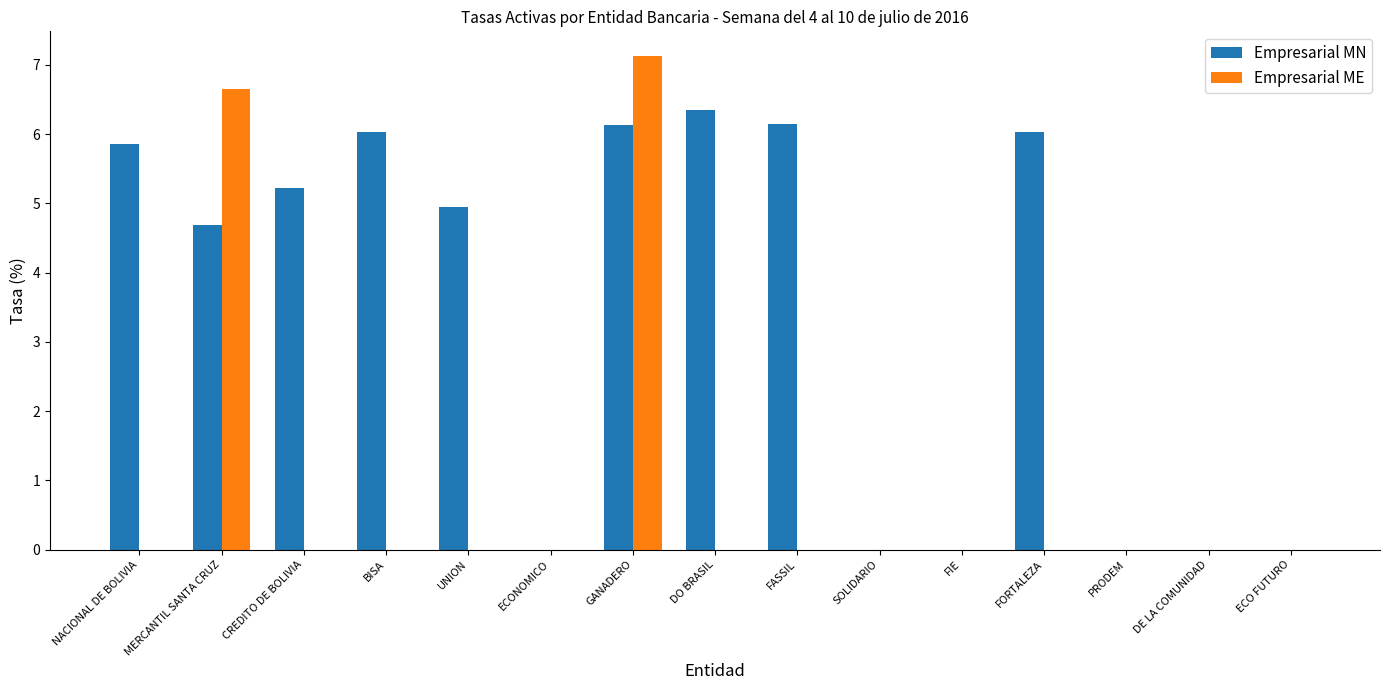

True or false: Empresarial MN has a value of 1.4 at CREDITO DE BOLIVIA.

False